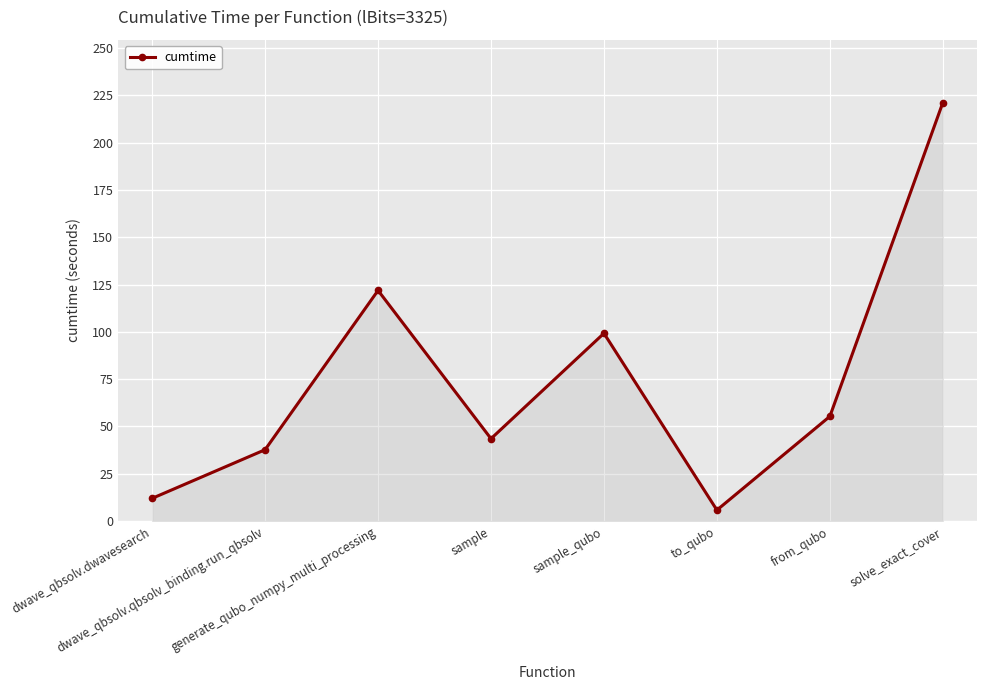

What is the maximum value shown in the chart?

221.1